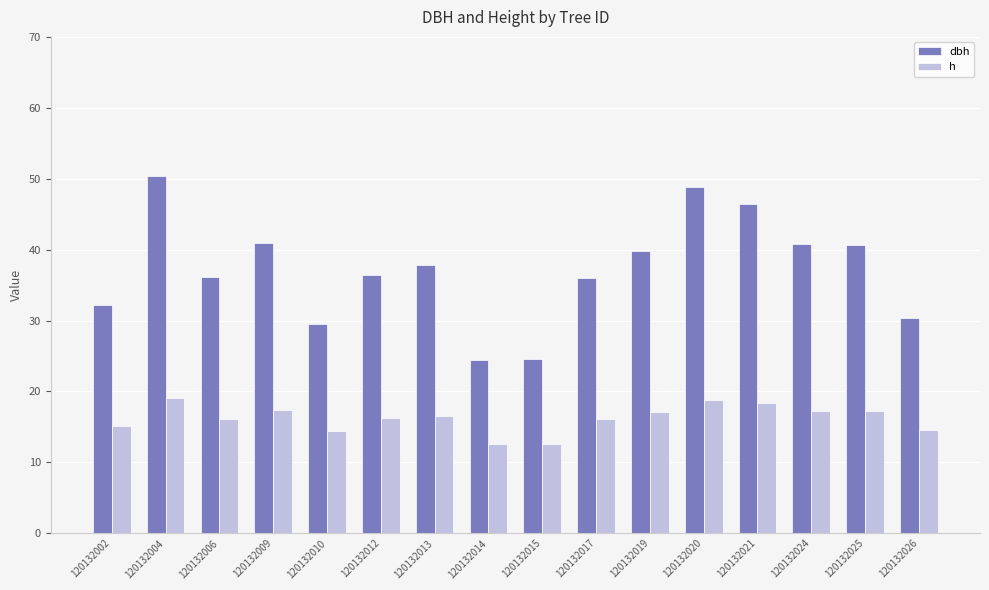

The value of h at 120132006 is 27.5. True or false?

False